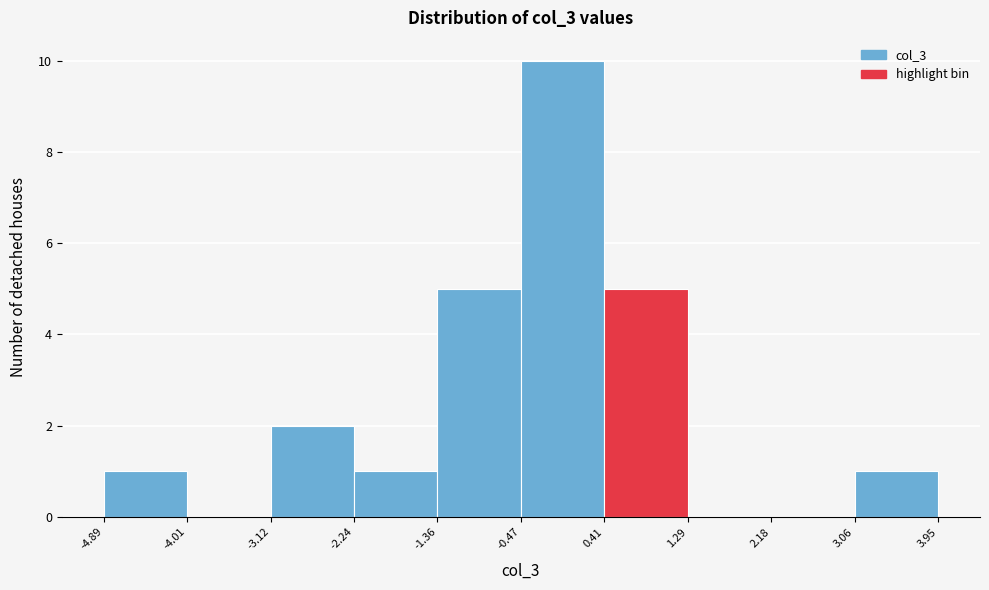

What is the height of the bar covering -0.47 to 0.41 on the x-axis? The values are not printed on the chart, so give them approximately, as read against the axis.

10